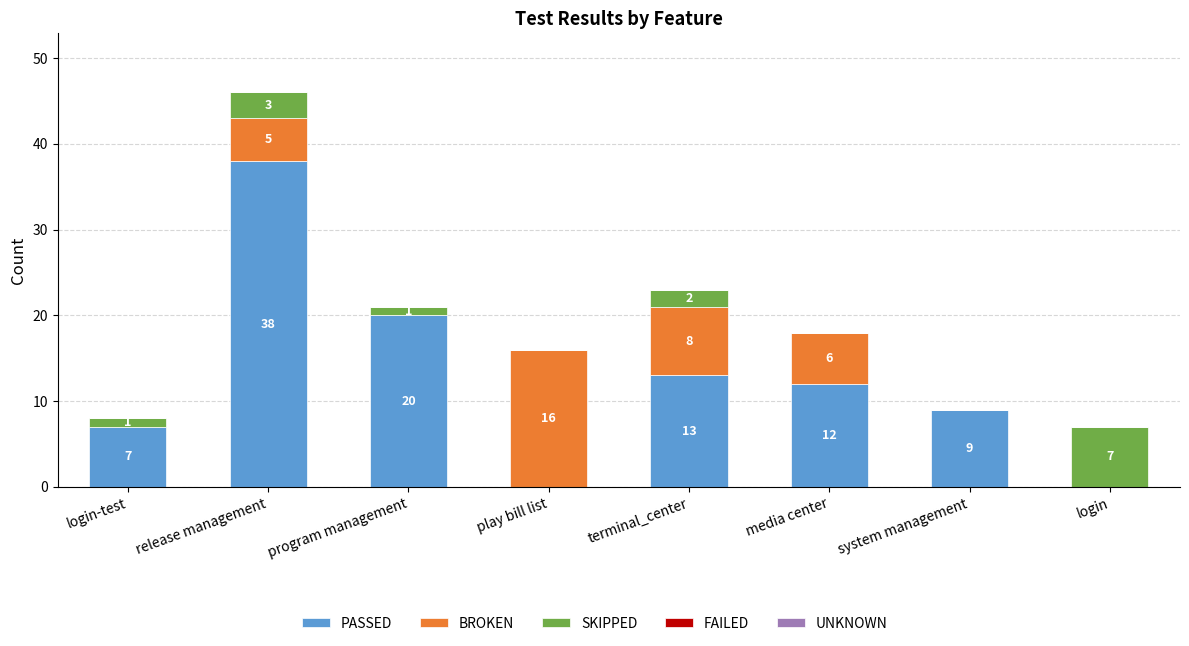

What is the sum of all PASSED values?

99